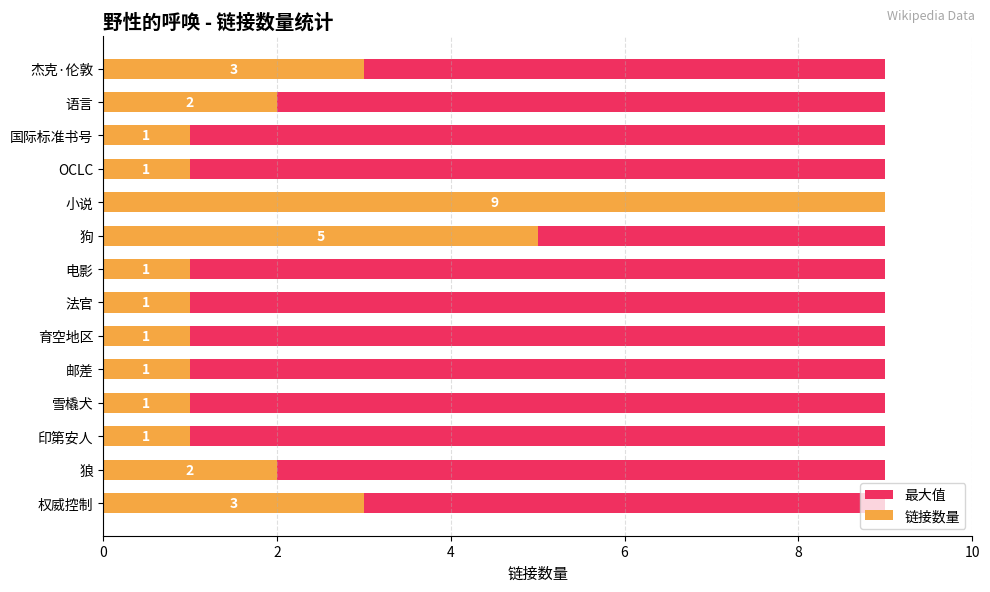

The value of 最大值 at 10 is 0.3. True or false?

False